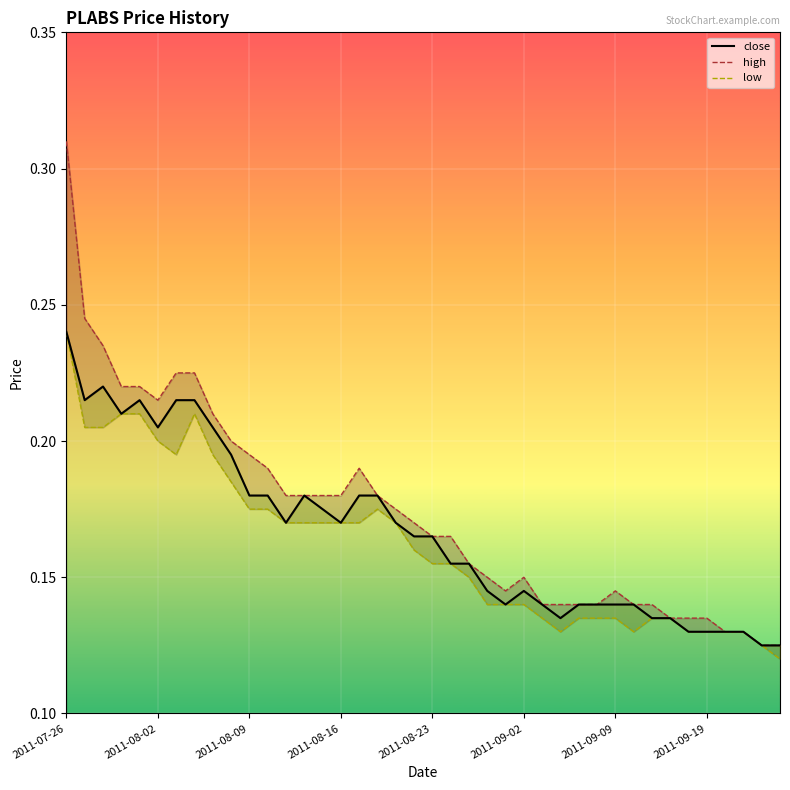

True or false: high and close intersect in this chart.

False